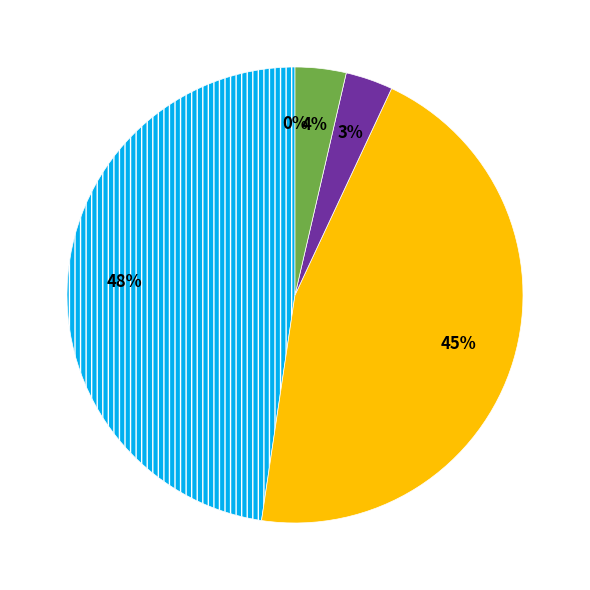

Does any single category account for the majority?

No